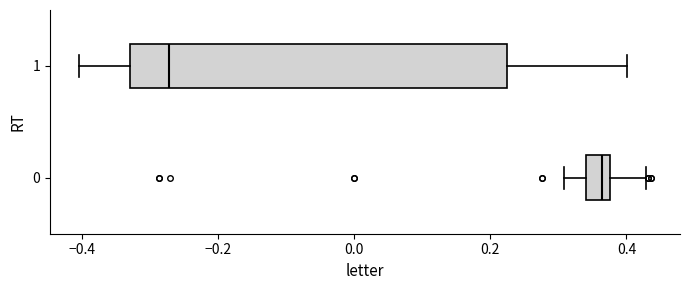

Reading bottom to top, transcribe this box plot: for each box, give where its median line is, the range the box spans, and where its two whiskers end, as read against the x-axis. The values are not printed on the chart, so give them approximately, as read against the axis.

0: median 0.36, box 0.34 to 0.38, whiskers 0.30 to 0.42
1: median -0.28, box -0.32 to 0.22, whiskers -0.40 to 0.40